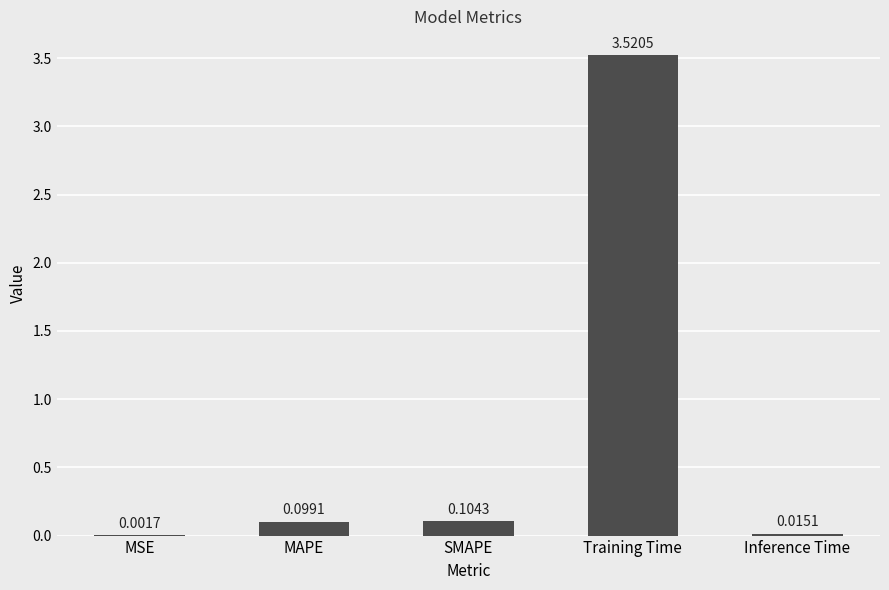

Where is the data nearest to the value 1?

SMAPE